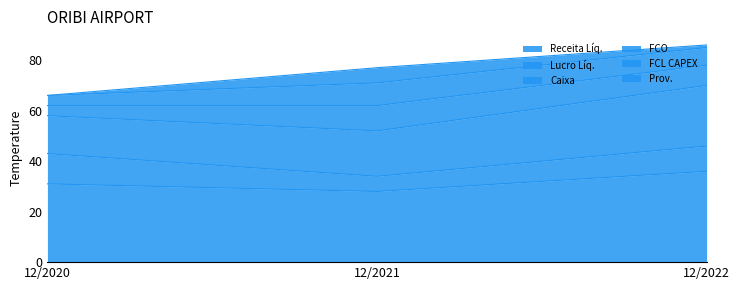

Which series has the largest range (max minus min)?

Caixa